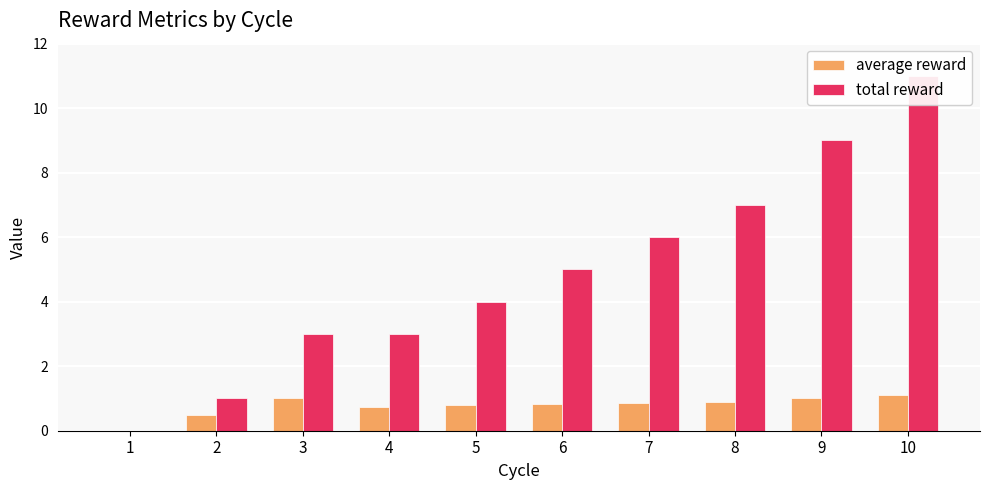

How many bars are there in total?

20